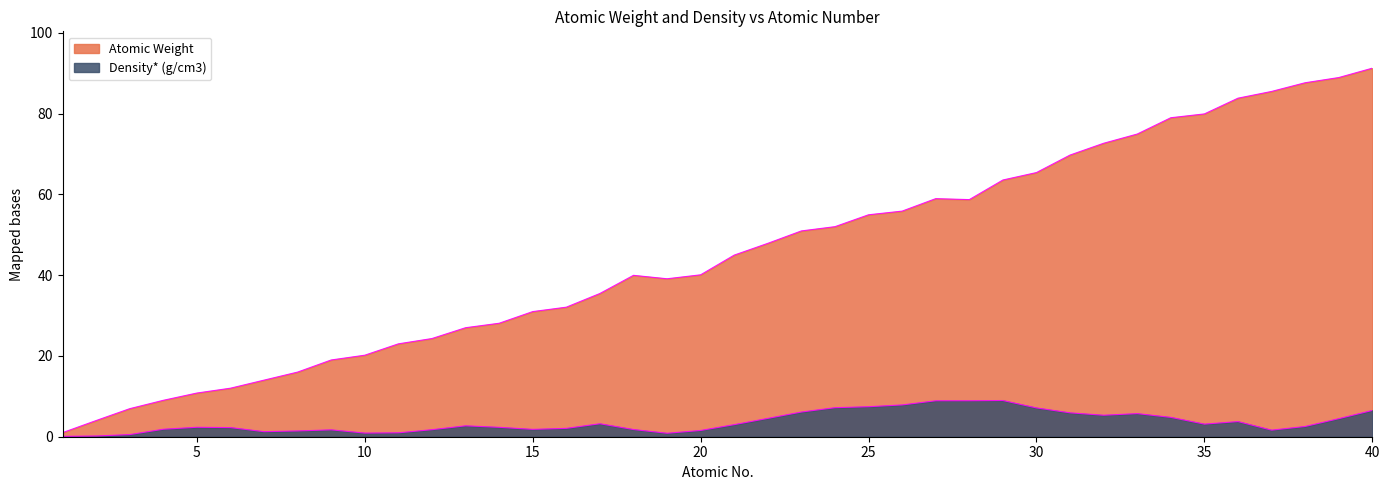

Reading left to right, transcribe all the data shown in this chart.

Atomic Weight: 1=1.0	2=4.0	3=6.9	4=9.0	5=10.8	6=12.0	7=14.0	8=16.0	9=19.0	10=20.2	11=23.0	12=24.3	13=27.0	14=28.1	15=31.0	16=32.1	17=35.5	18=39.9	19=39.1	20=40.1	21=45.0	22=47.9	23=50.9	24=52.0	25=54.9	26=55.8	27=58.9	28=58.7	29=63.5	30=65.4	31=69.7	32=72.6	33=74.9	34=79.0	35=79.9	36=83.8	37=85.5	38=87.6	39=88.9	40=91.2
Density* (g/cm3): 1=0.1	2=0.2	3=0.5	4=1.9	5=2.3	6=2.3	7=1.2	8=1.4	9=1.7	10=0.9	11=1.0	12=1.7	13=2.7	14=2.3	15=1.8	16=2.1	17=3.2	18=1.8	19=0.9	20=1.6	21=3.0	22=4.5	23=6.1	24=7.2	25=7.4	26=7.9	27=8.9	28=8.9	29=9.0	30=7.1	31=5.9	32=5.3	33=5.7	34=4.8	35=3.1	36=3.8	37=1.6	38=2.5	39=4.5	40=6.5